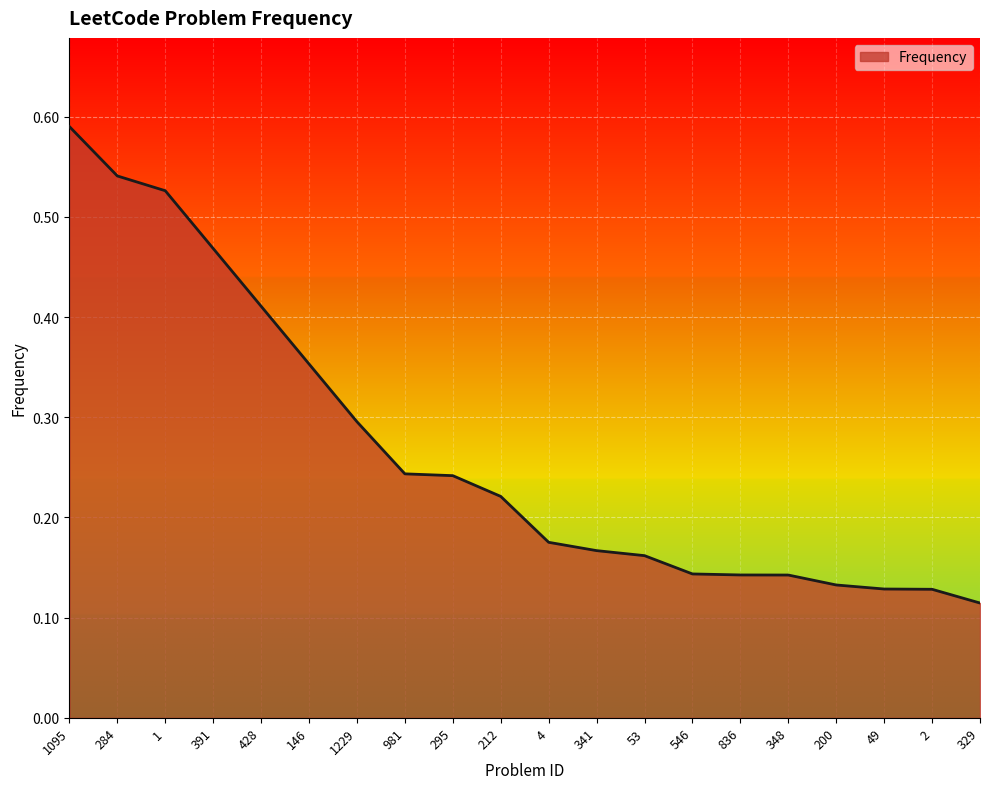

How many lines are shown in the chart?

1